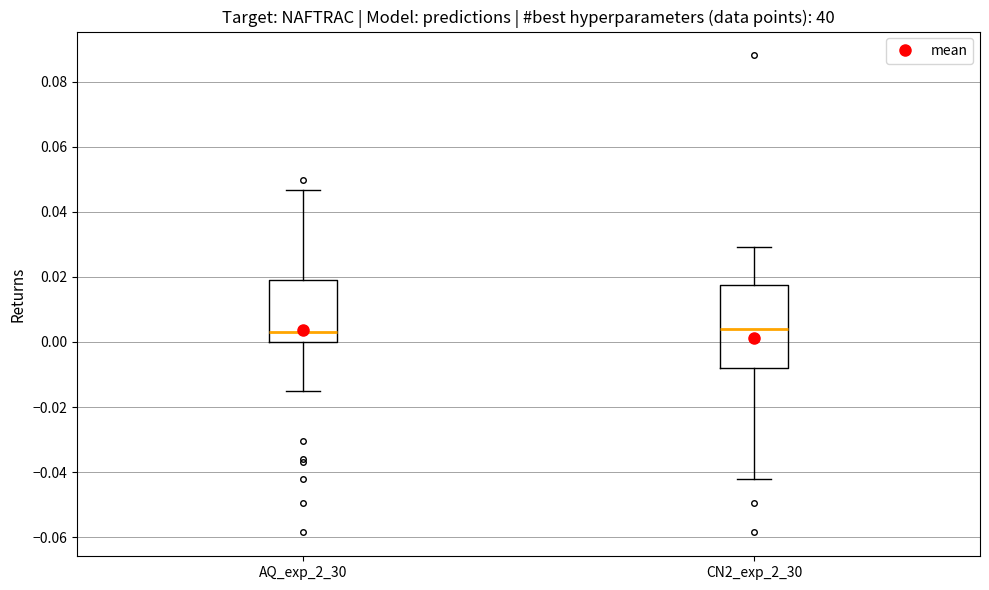

Where is the upper edge of the box for CN2_exp_2_30 on the y-axis? The values are not printed on the chart, so give them approximately, as read against the axis.

0.018